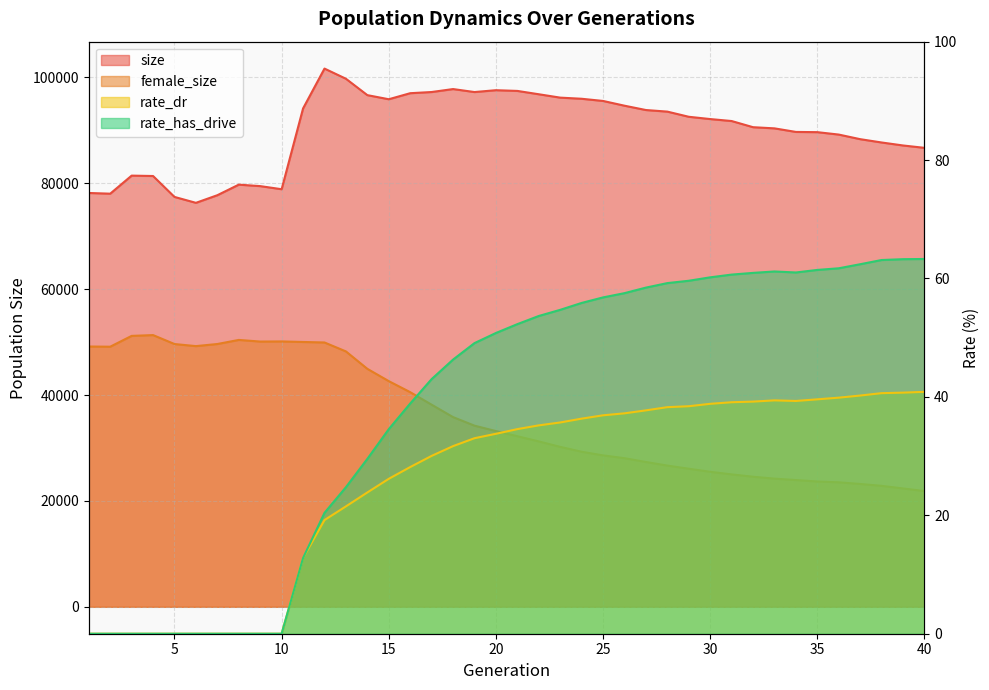

In female_size, how many points are higher than both neighbors (excluding endpoints)?

3